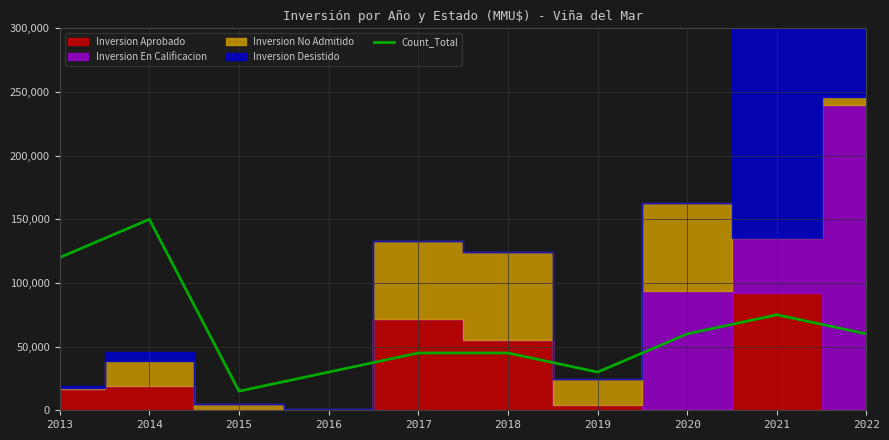

Where does the data first go above 60000?

2013